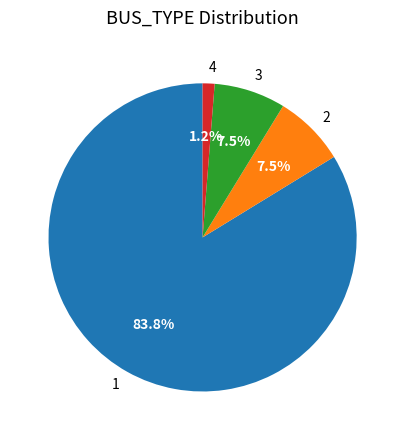

What portion of the pie excludes 2?

92.5%